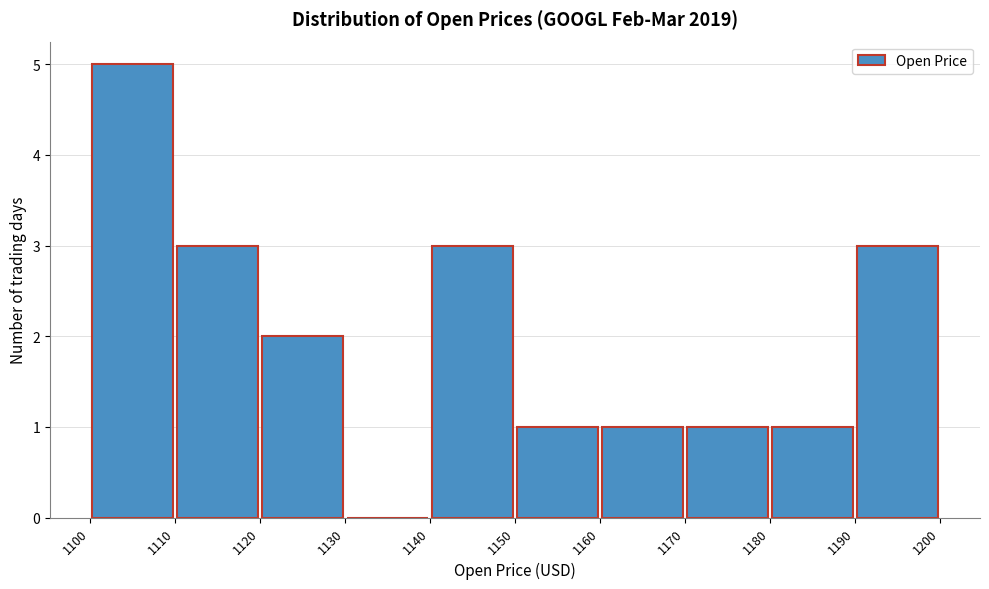

Reading left to right, transcribe this chart: for each bar, give the range it covers on the x-axis and its height. The values are not printed on the chart, so give them approximately, as read against the axis.

1100 to 1110: 5
1110 to 1120: 3
1120 to 1130: 2
1130 to 1140: 0
1140 to 1150: 3
1150 to 1160: 1
1160 to 1170: 1
1170 to 1180: 1
1180 to 1190: 1
1190 to 1200: 3